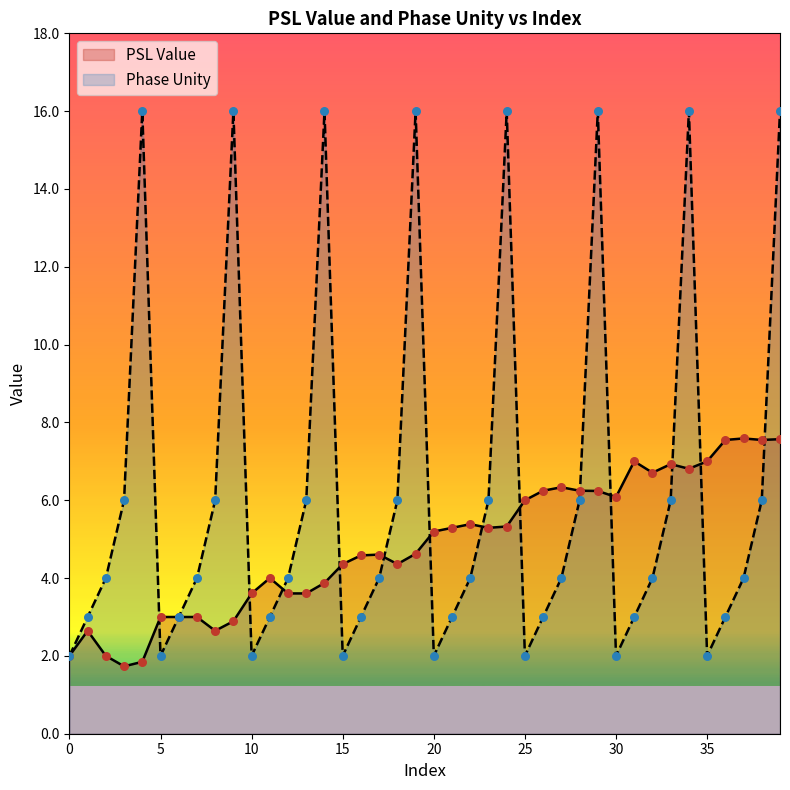

Which series has the largest Y range (max minus min)?

Phase Unity